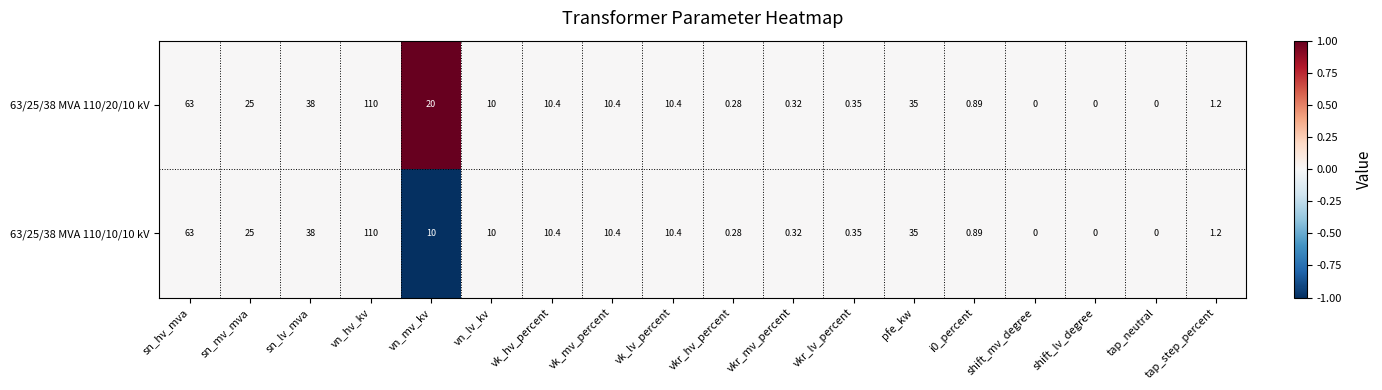

At which label does 63/25/38 MVA 110/10/10 kV reach its peak?

vn_hv_kv